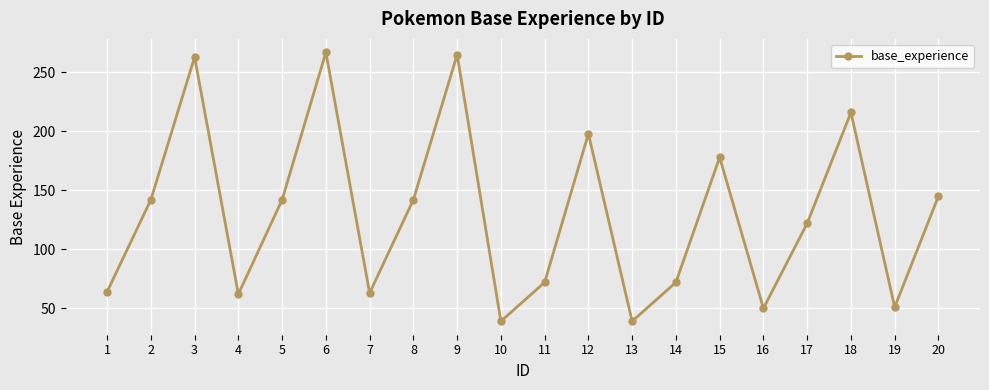

How many distinct data groups are displayed?

1